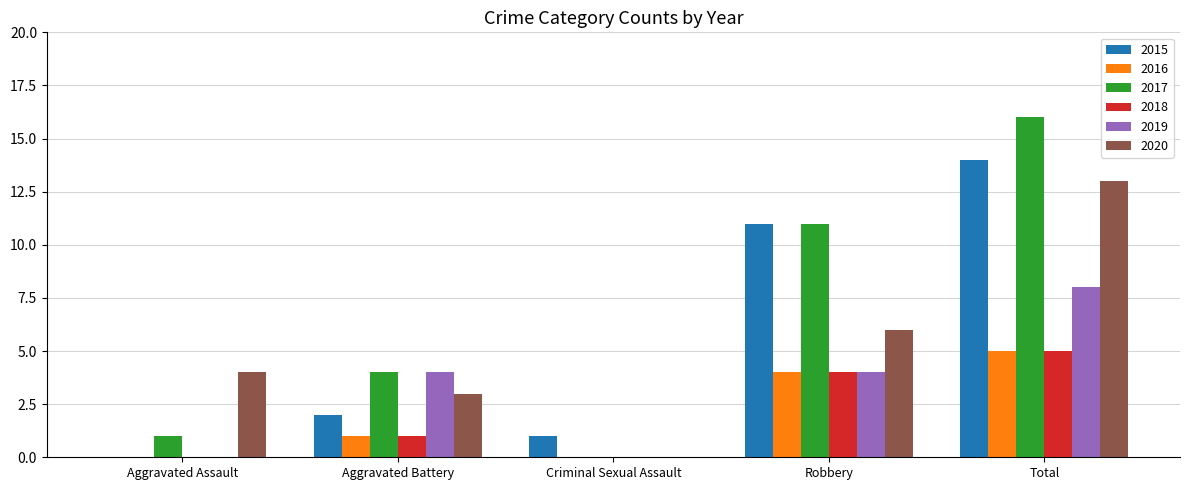

Reading left to right, list all the values displayed in this chart.

2015: Aggravated Assault=0	Aggravated Battery=2	Criminal Sexual Assault=1	Robbery=11	Total=14
2016: Aggravated Assault=0	Aggravated Battery=1	Criminal Sexual Assault=0	Robbery=4	Total=5
2017: Aggravated Assault=1	Aggravated Battery=4	Criminal Sexual Assault=0	Robbery=11	Total=16
2018: Aggravated Assault=0	Aggravated Battery=1	Criminal Sexual Assault=0	Robbery=4	Total=5
2019: Aggravated Assault=0	Aggravated Battery=4	Criminal Sexual Assault=0	Robbery=4	Total=8
2020: Aggravated Assault=4	Aggravated Battery=3	Criminal Sexual Assault=0	Robbery=6	Total=13